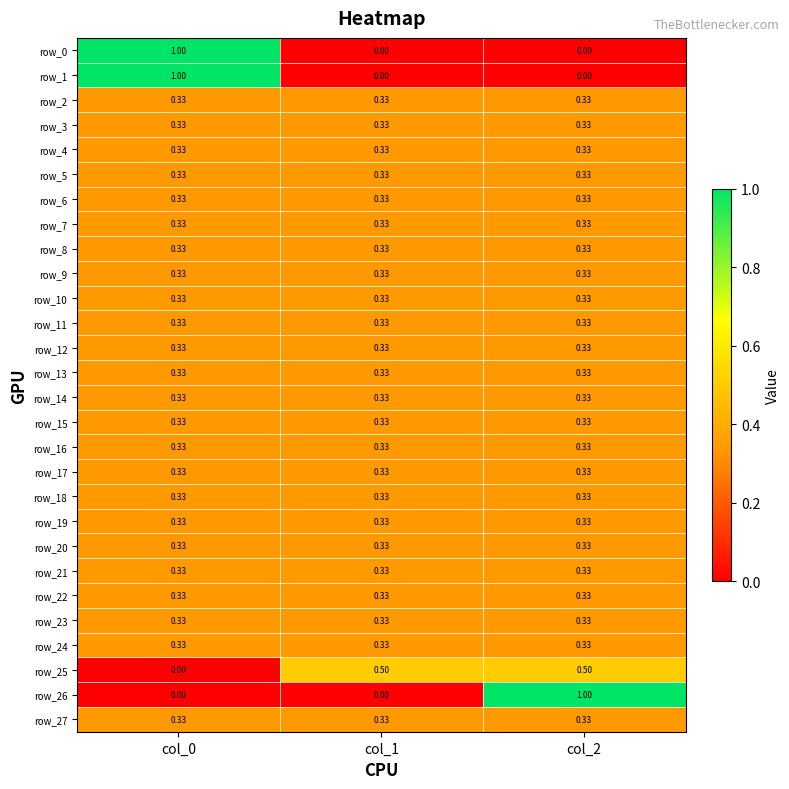

Is the value of row_10 at col_1 greater than the value of row_26 at col_2?

No